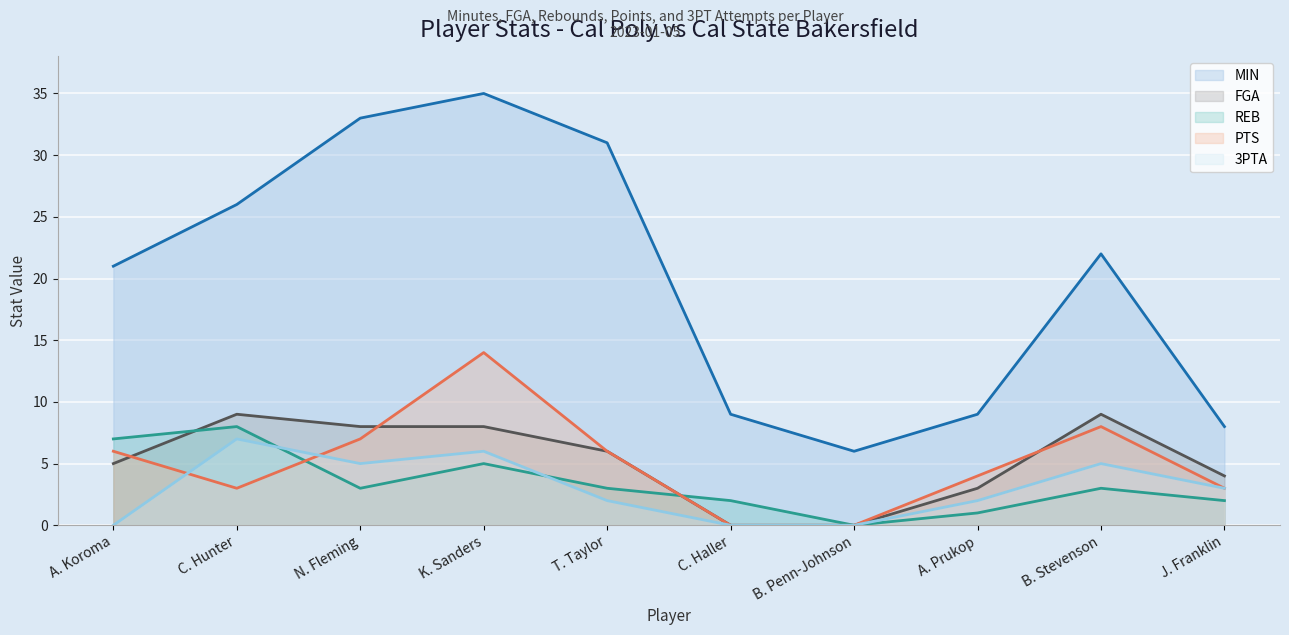

The REB series shows 7 at A. Koroma. True or false?

True